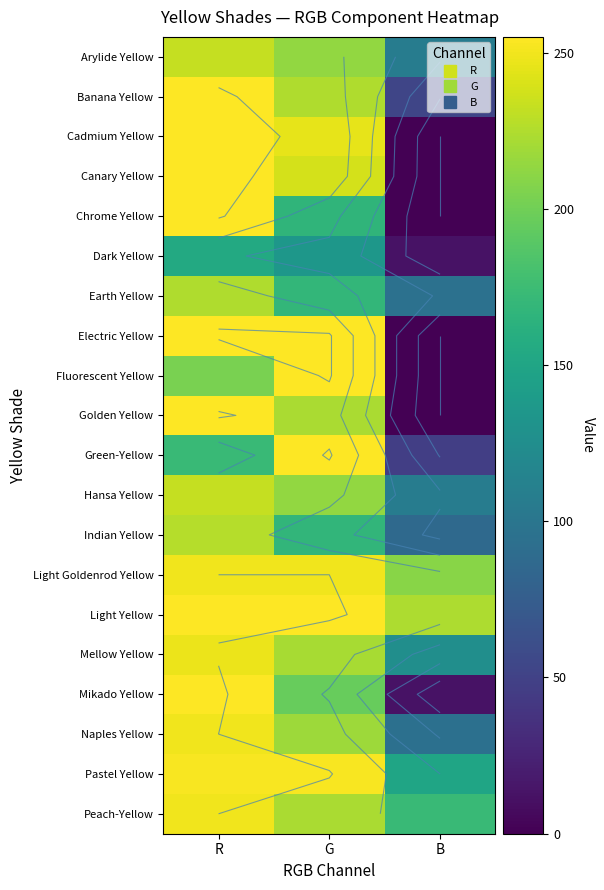

What is the total value across all series at R?

4741